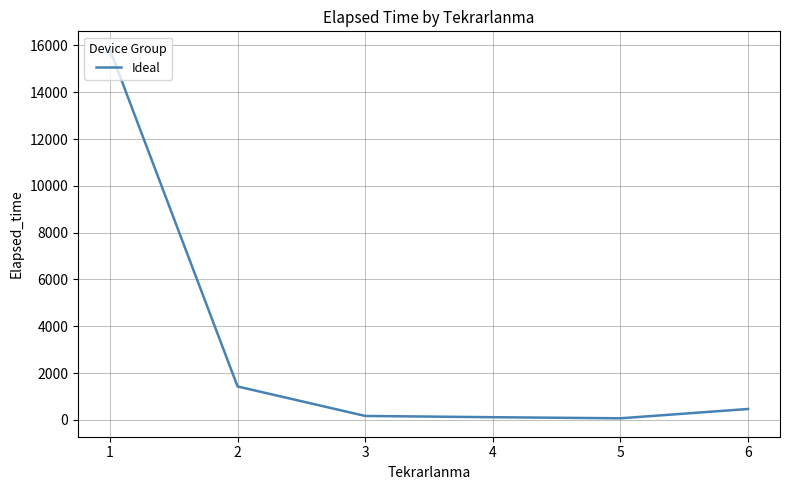

What is the maximum value shown in the chart?

15814.7